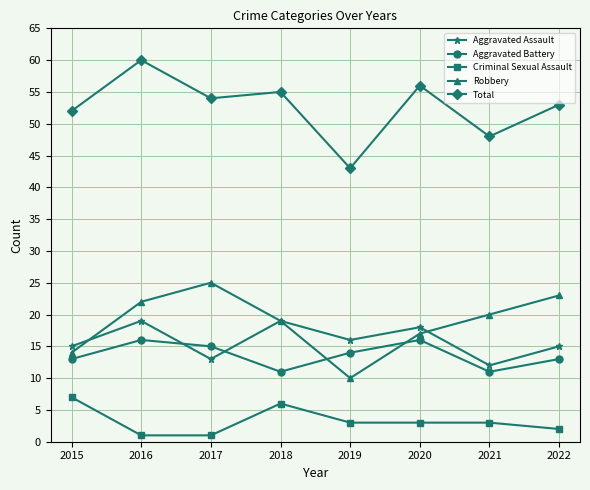

True or false: Criminal Sexual Assault and Total cross at least once.

False